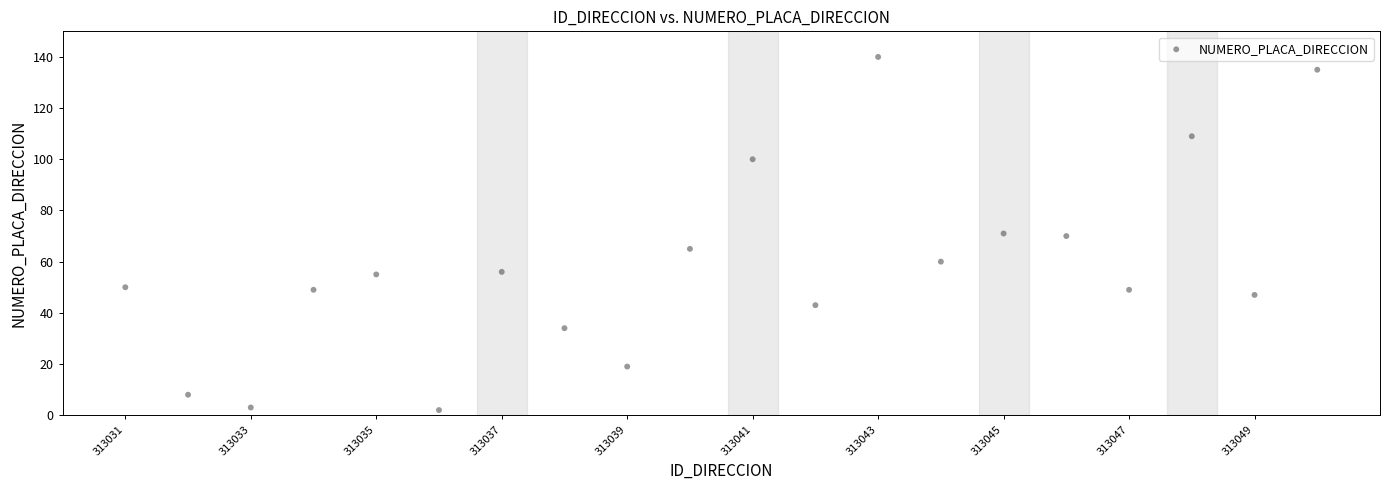

What is the range of Y values (max minus min)?

138